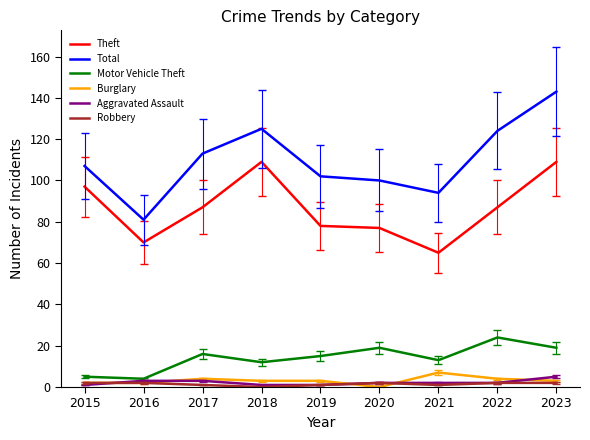

The Theft series shows 37 at 2019. True or false?

False